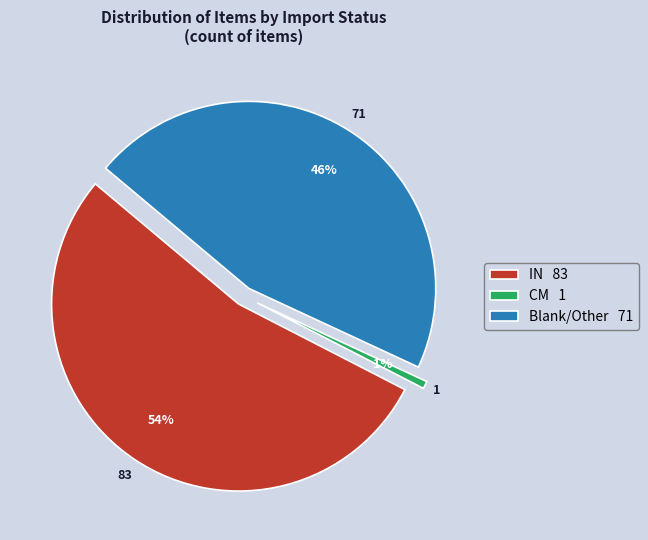

Count the number of slices in the pie.

3